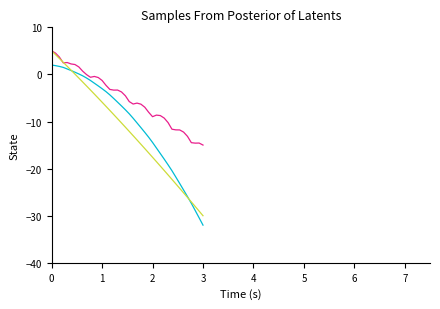

Does the chart display data point markers on the line(s)?

No